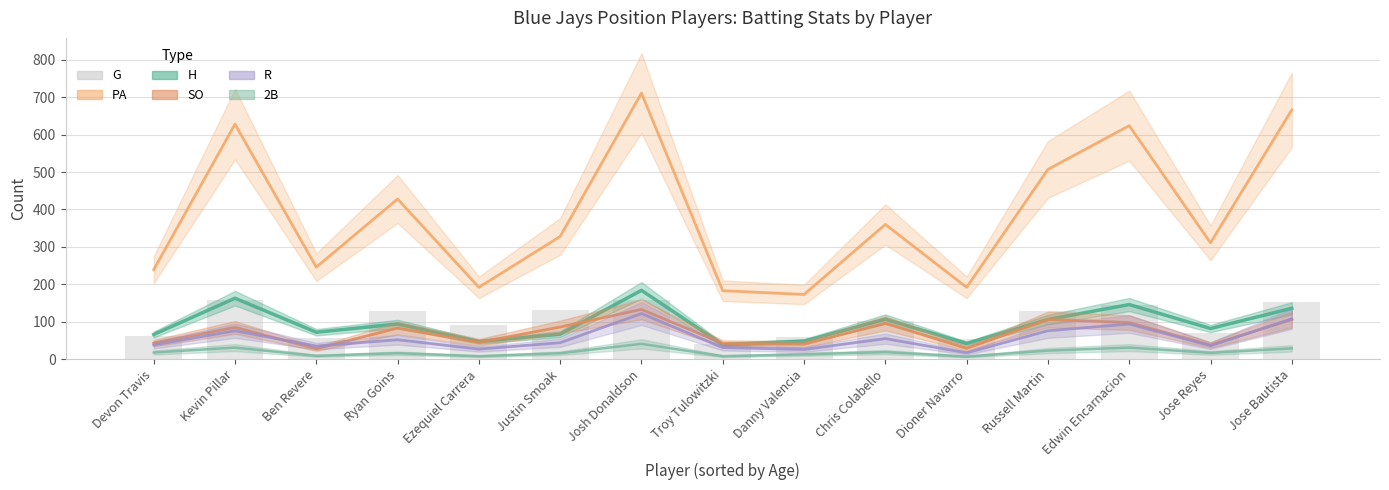

Reading left to right, extract all data points from this chart.

62	159	56	128	91	132	158	41	58	101	54	129	146	69	153